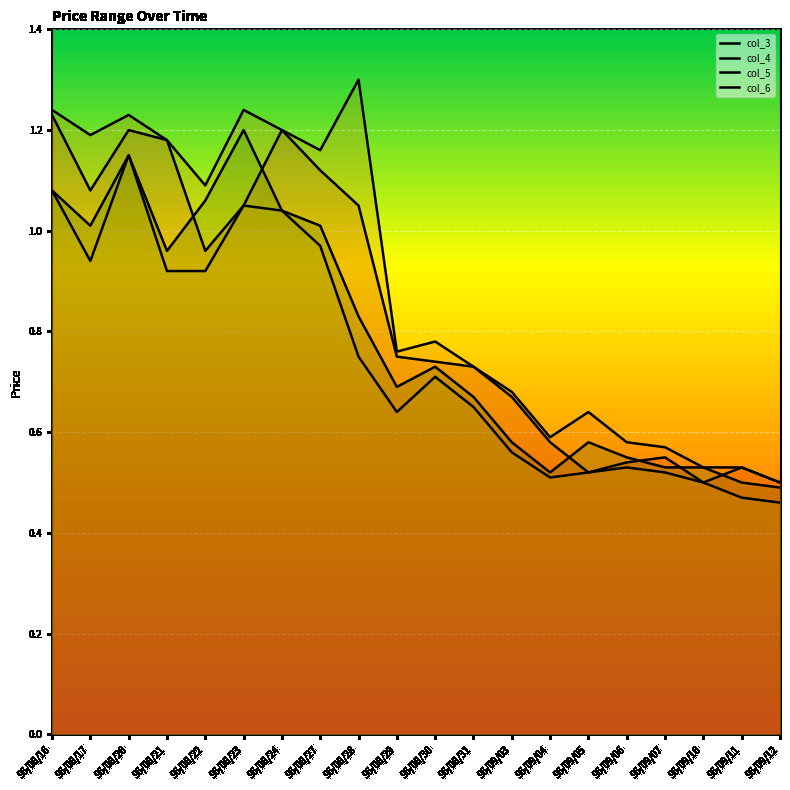

What is the total value across all series at 96/08/20?

4.7